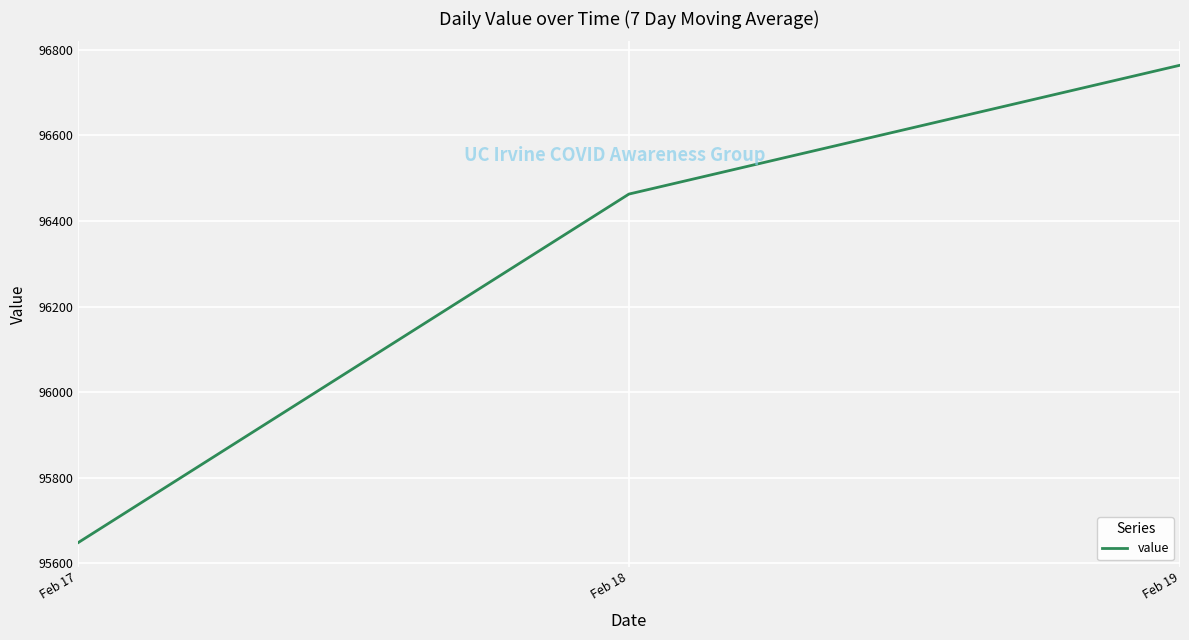

How many lines are shown in the chart?

1